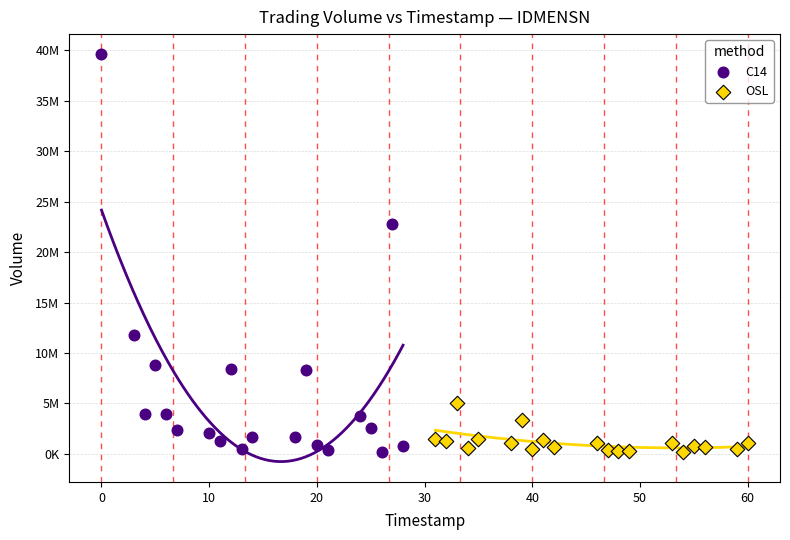

Which series has the widest spread of Y values?

C14